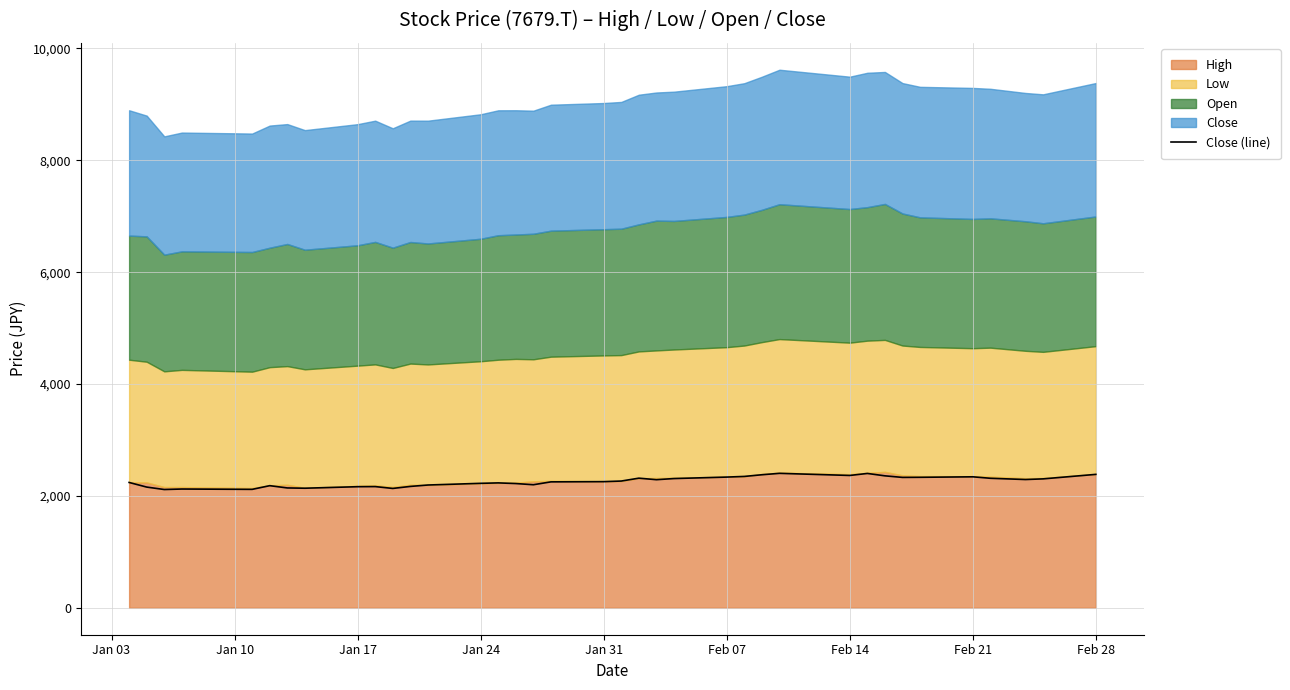

What is the minimum value for Close (line)?

2114.9